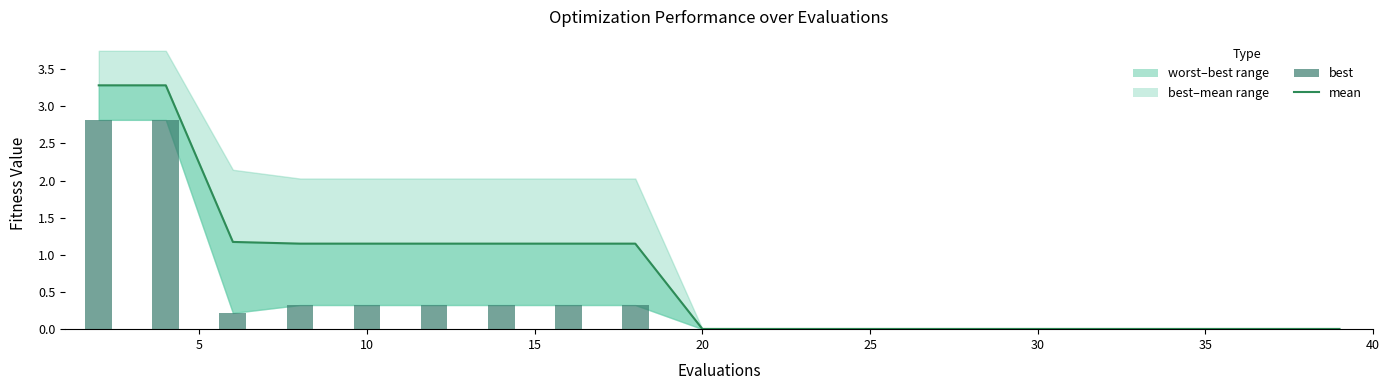

What is the sum of all best values?

7.8